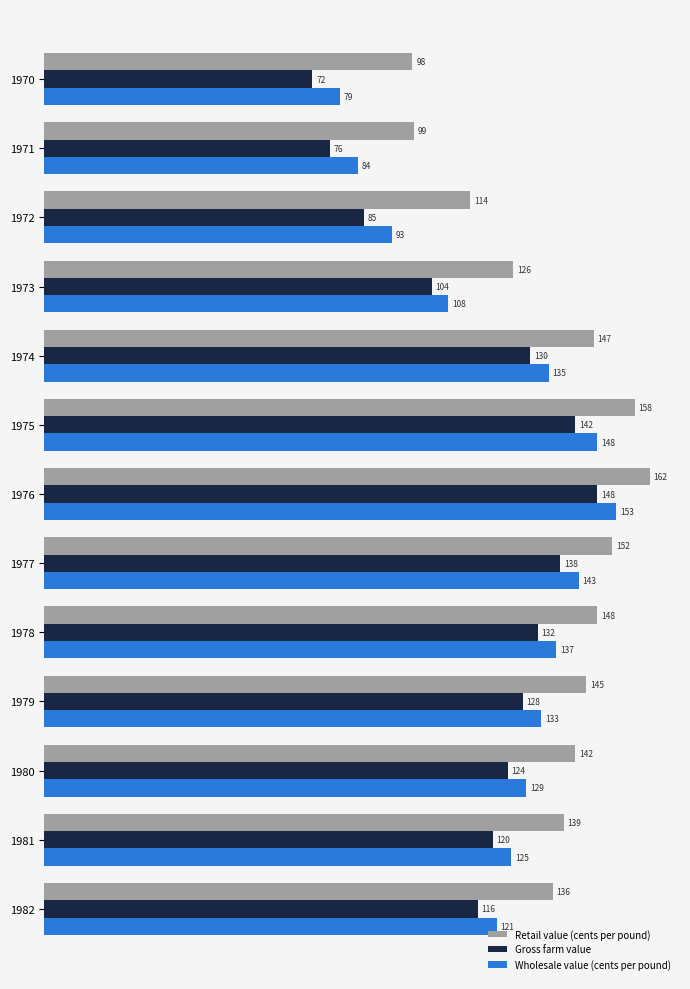

At which label is Wholesale value (cents per pound) closest to 116?

1982